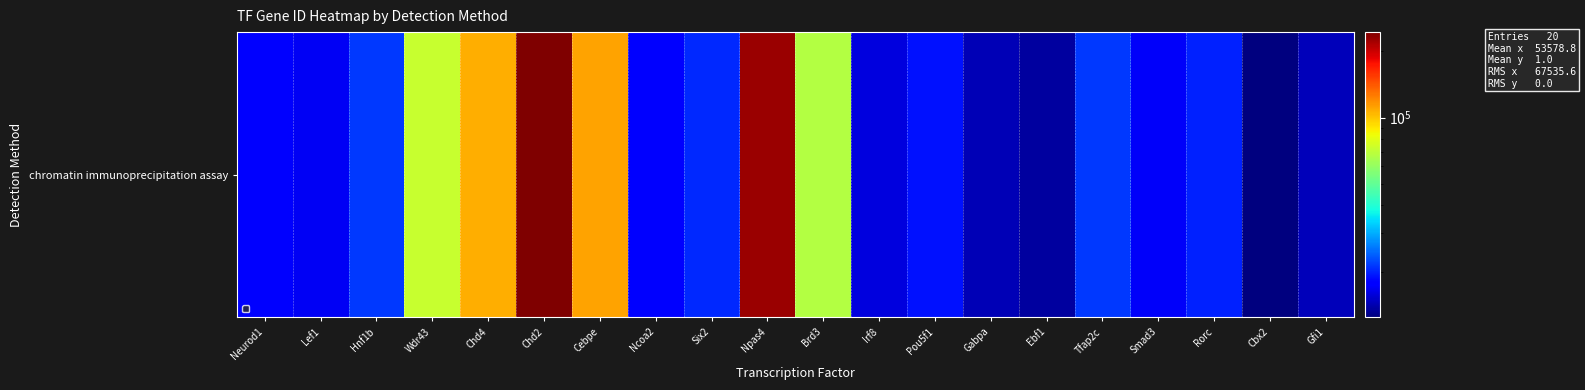

How many data points are less than 19885?

10